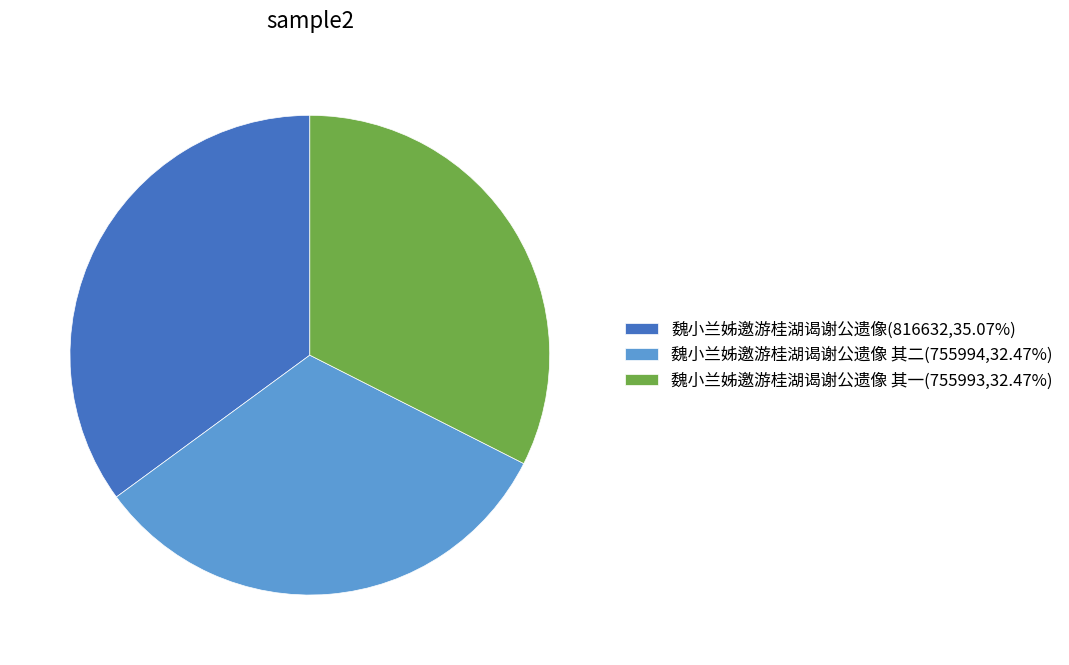

Is the sum of 魏小兰姊邀游桂湖谒谢公遗像 其一(755993,32.47%) and 魏小兰姊邀游桂湖谒谢公遗像(816632,35.07%) greater than half?

Yes